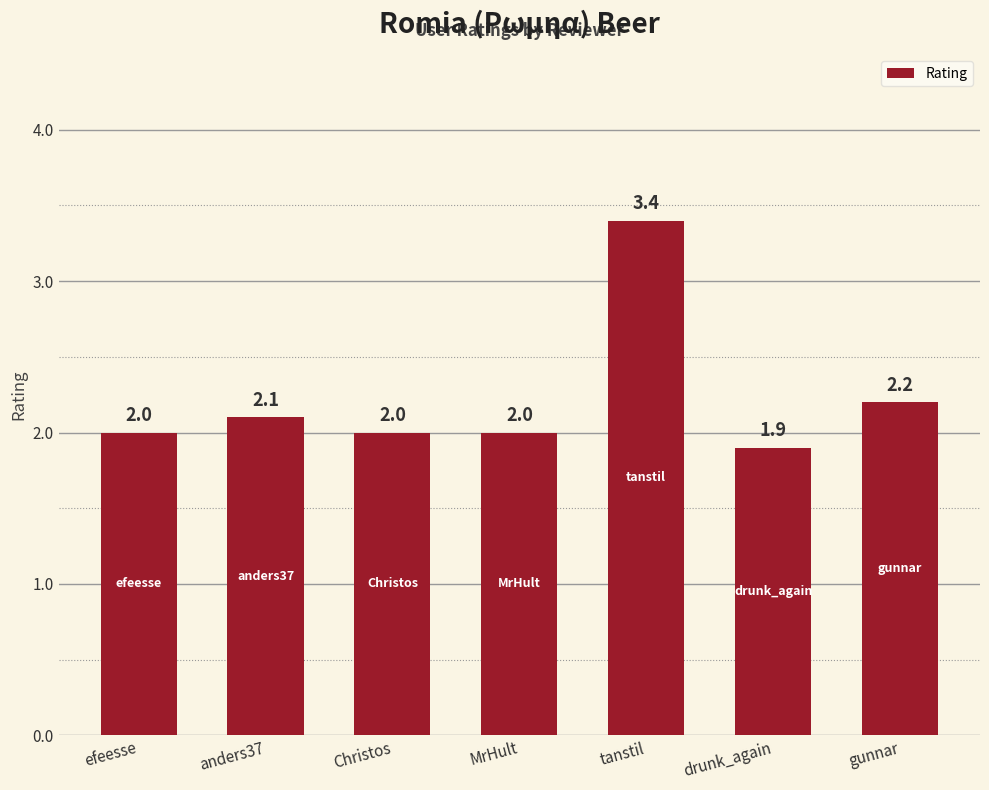

What is the ratio of the value at Christos to the value at gunnar?

0.9